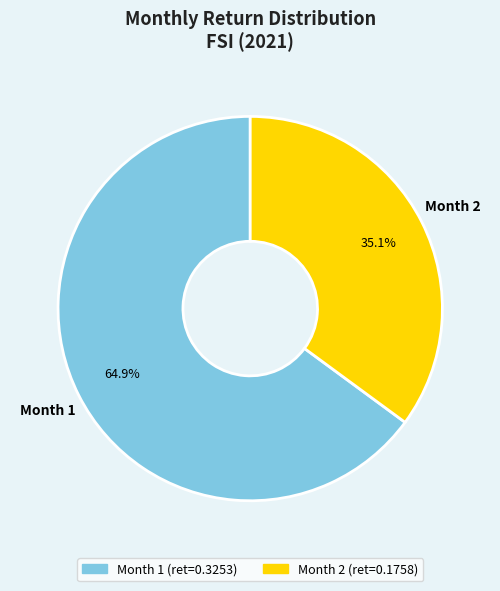

Is there any slice that represents more than half of the pie?

Yes